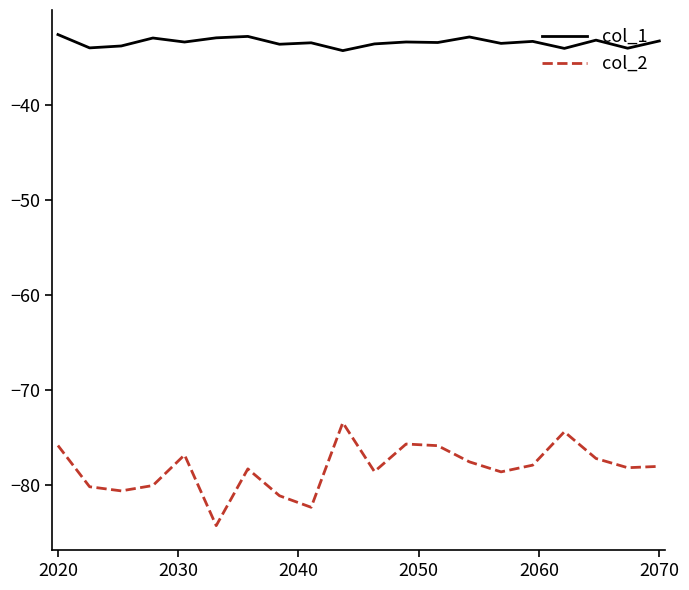

Which series has the largest total across all categories?

col_1